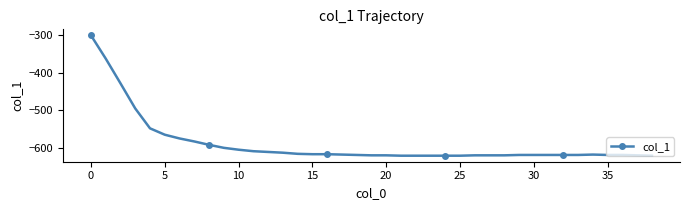

How many lines are shown in the chart?

1